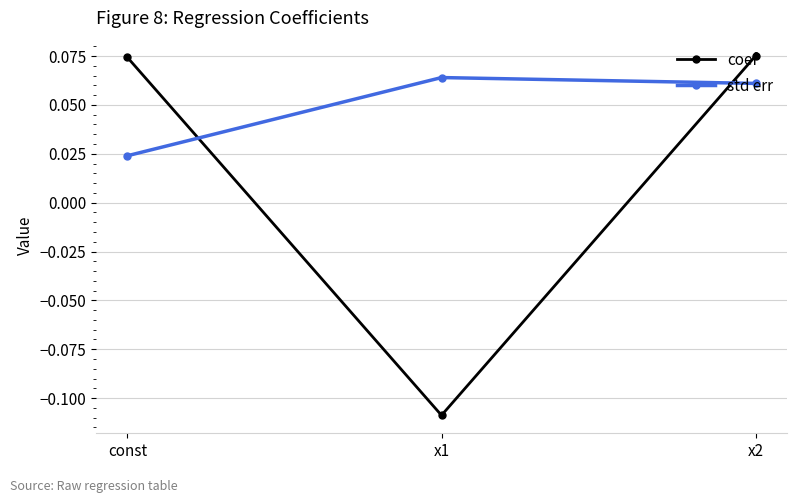

Count the number of data series in this chart.

2